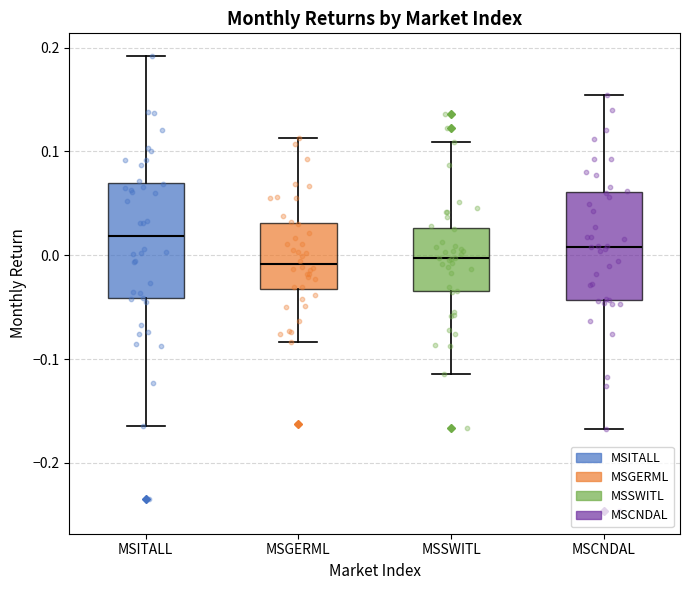

Which box's median line is the highest?

MSITALL